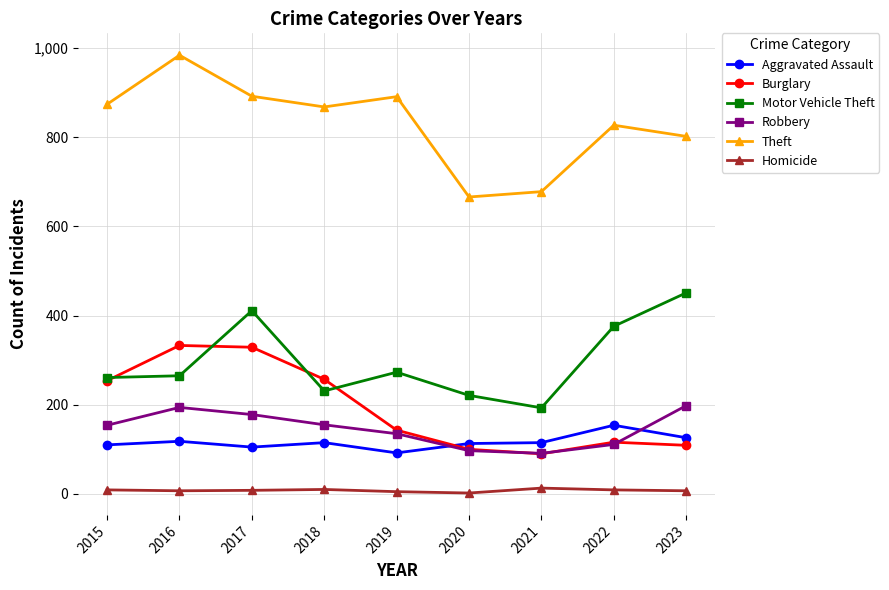

Is it true that Motor Vehicle Theft equals 265 at 2016?

True